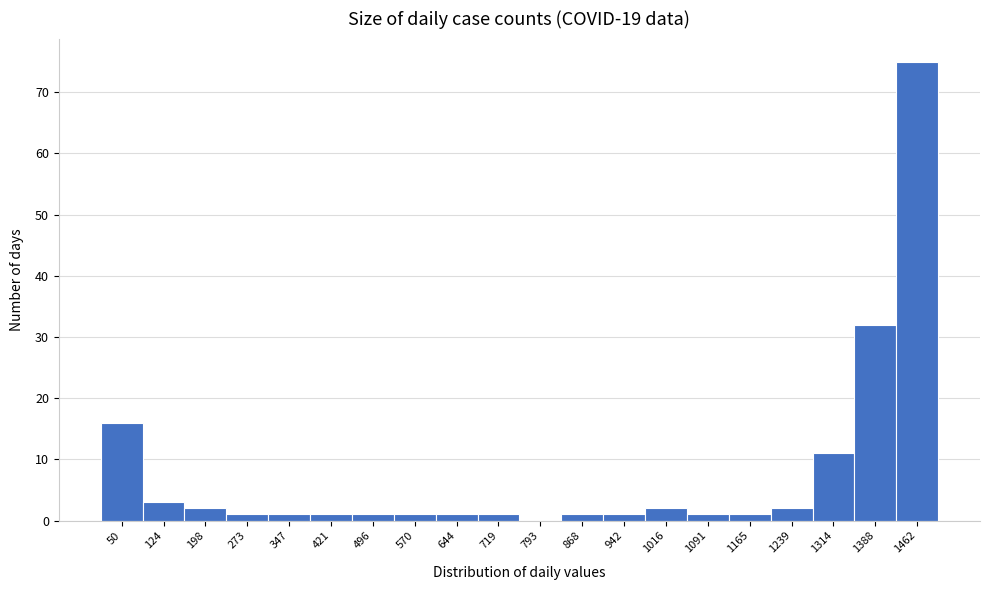

Reading left to right, list every bar in this chart as the range it spans on the x-axis followed by its height. Neither the bar edges nor the heights are printed on the chart, so give them approximately, as read against the axes.

10 to 90: 16
90 to 160: 3
160 to 240: 2
240 to 310: 1
310 to 380: 1
380 to 460: 1
460 to 530: 1
530 to 610: 1
610 to 680: 1
680 to 760: 1
760 to 830: 0
830 to 910: 1
910 to 980: 1
980 to 1050: 2
1050 to 1130: 1
1130 to 1200: 1
1200 to 1280: 2
1280 to 1350: 11
1350 to 1430: 32
1430 to 1500: 75